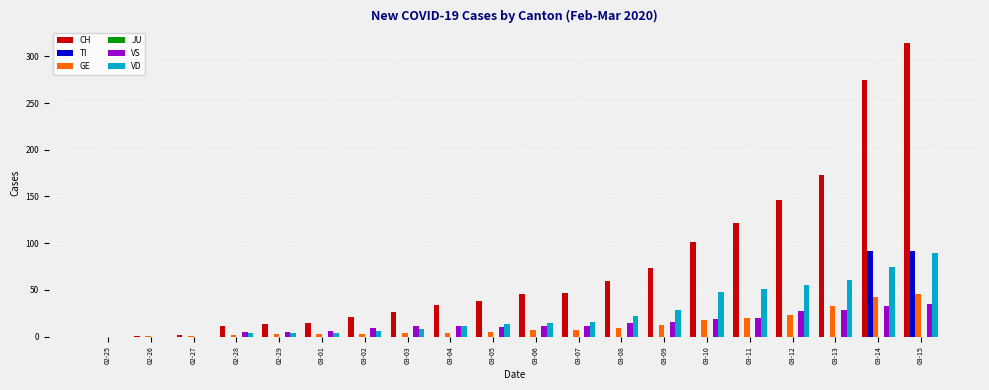

Which series has the largest total across all categories?

CH